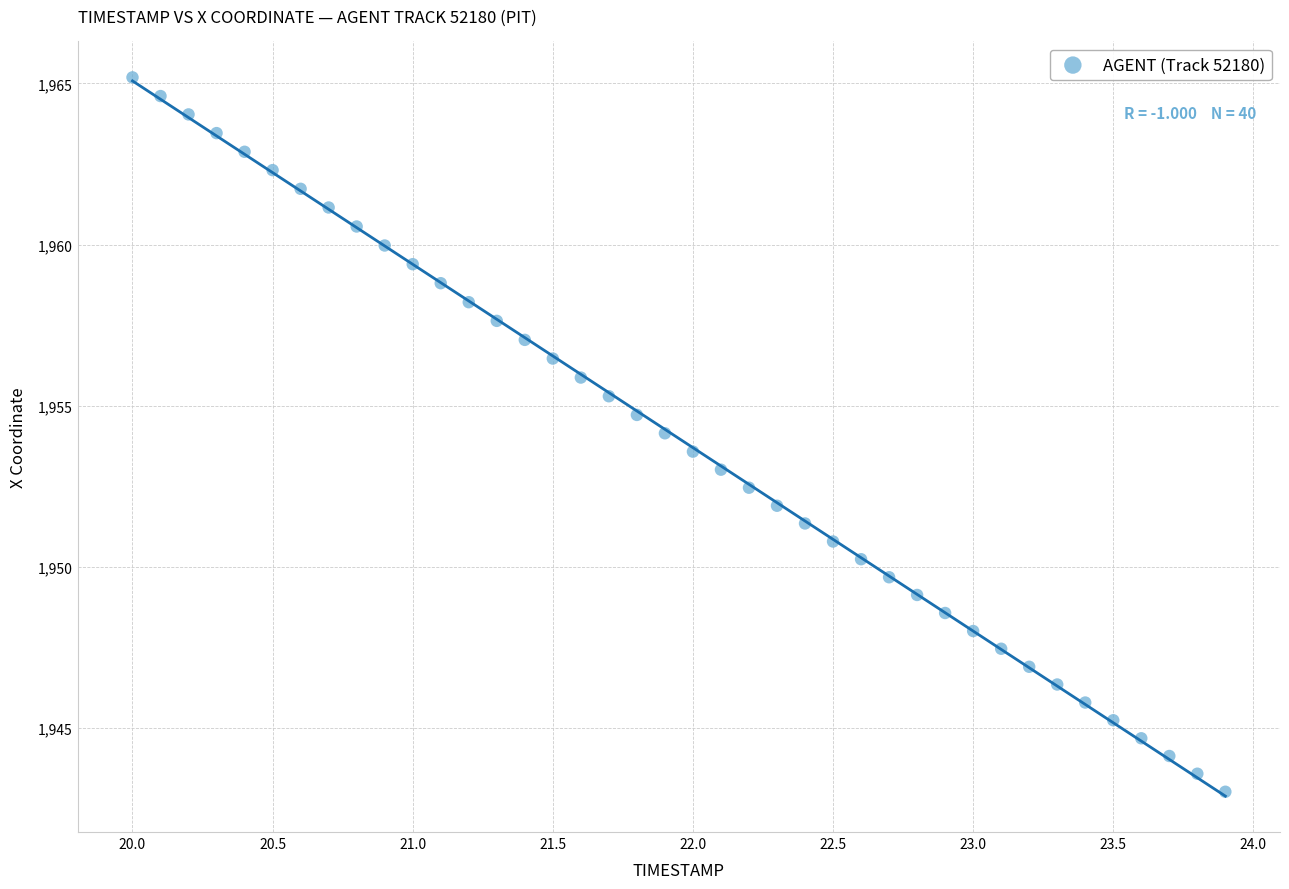

What is the range of X values (max minus min)?

3.9